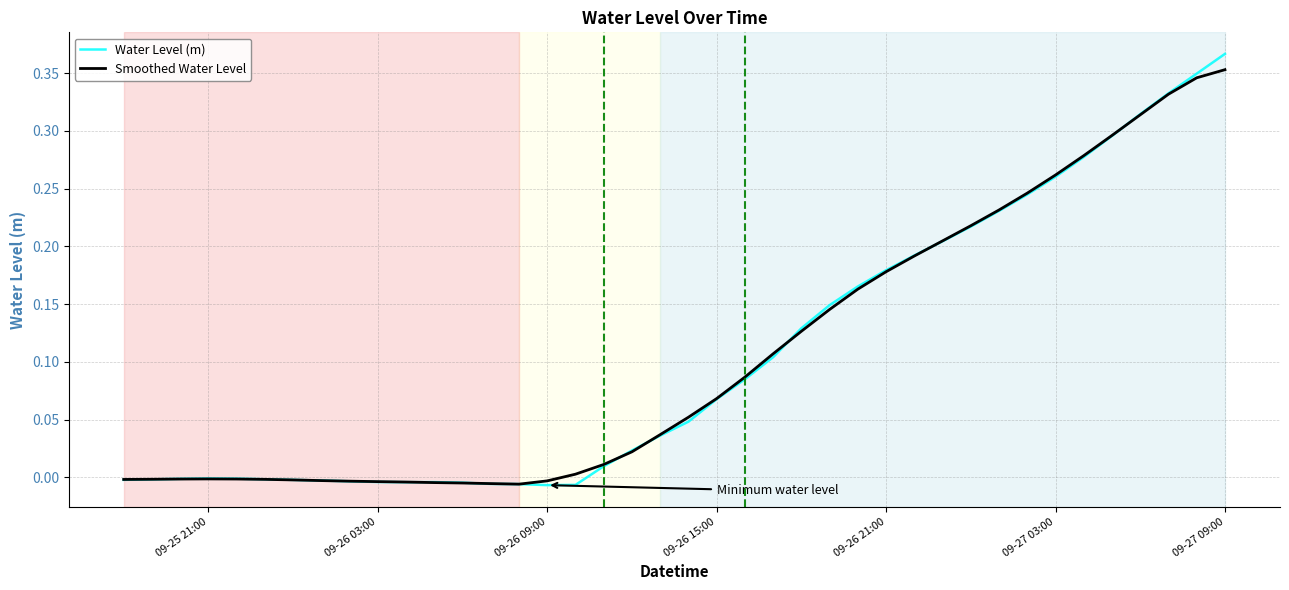

Which series has the largest range (max minus min)?

Water Level (m)